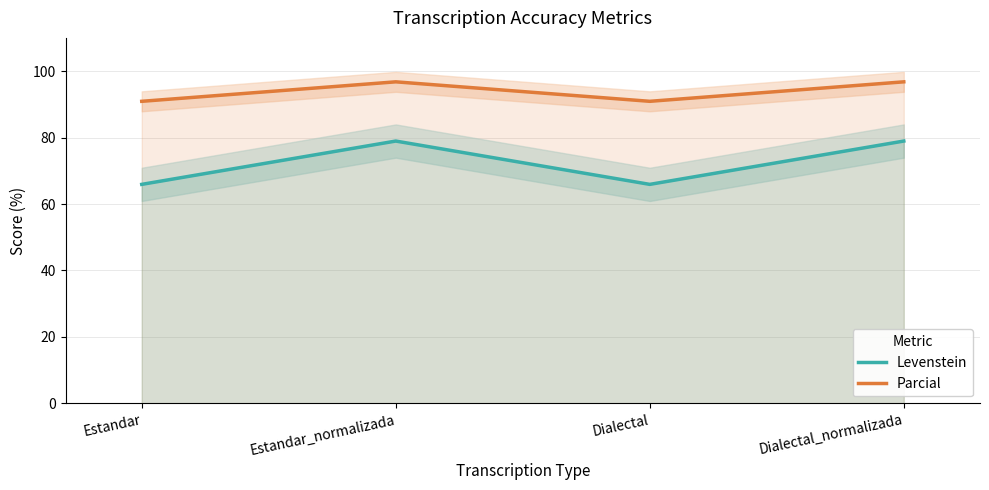

In Parcial, how many points are higher than both neighbors (excluding endpoints)?

1